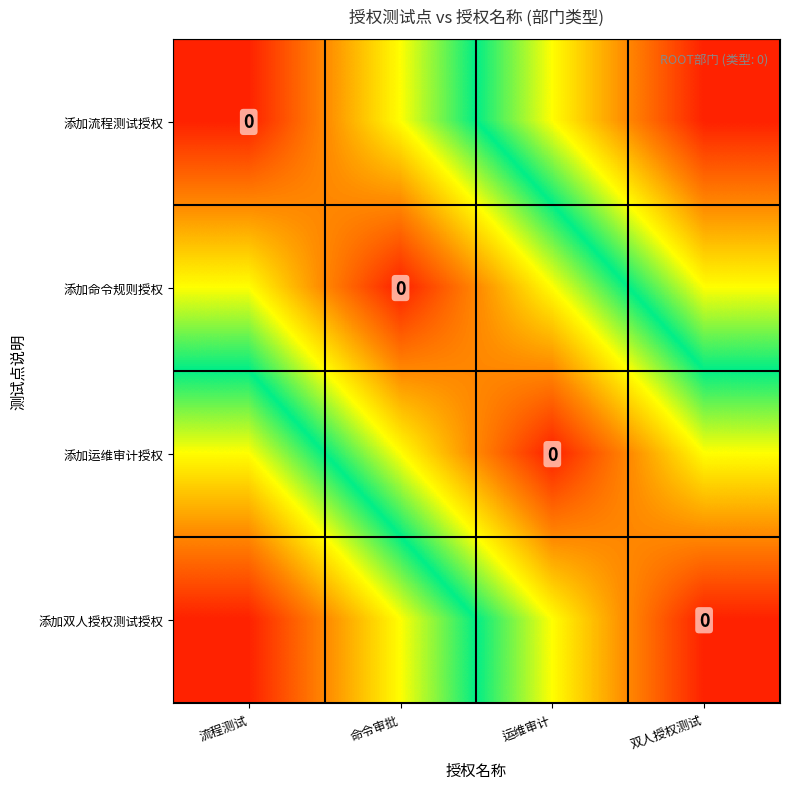

How many values in the 添加命令规则授权 series exceed 0?

3